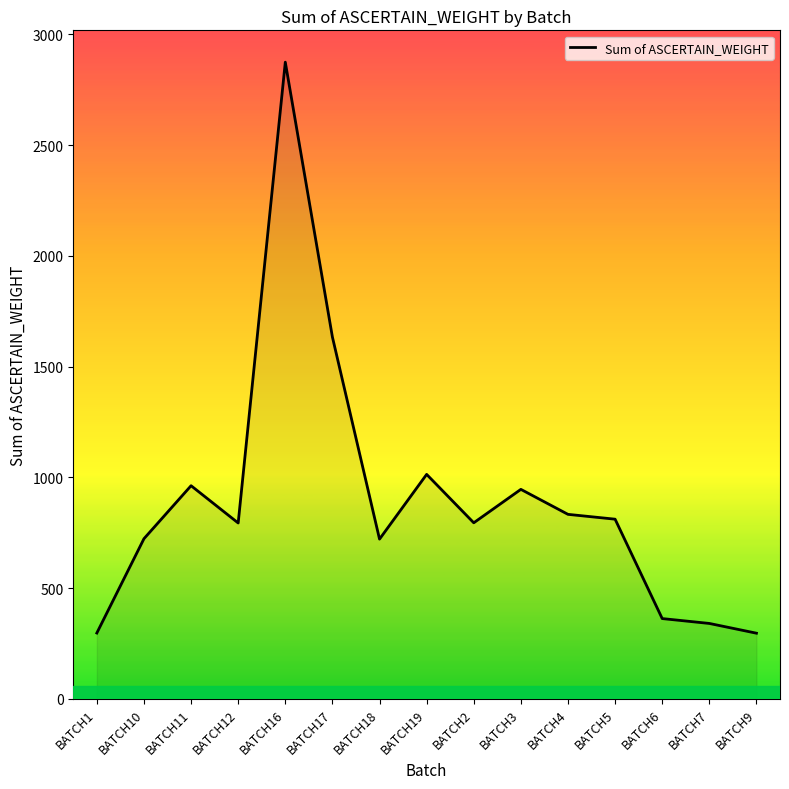

Read the value at BATCH10.

723.4